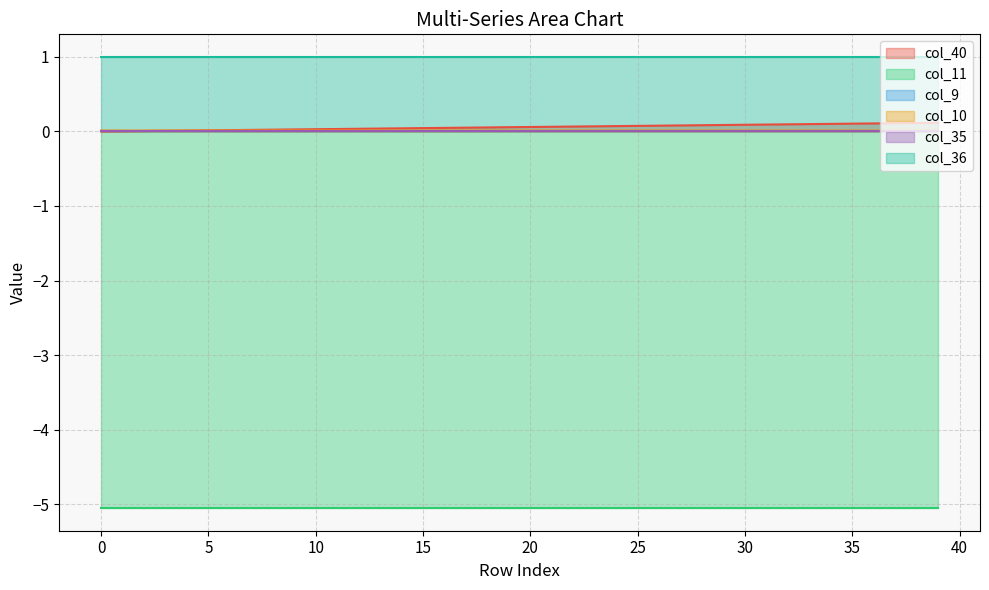

Count the number of categories in the chart.

40